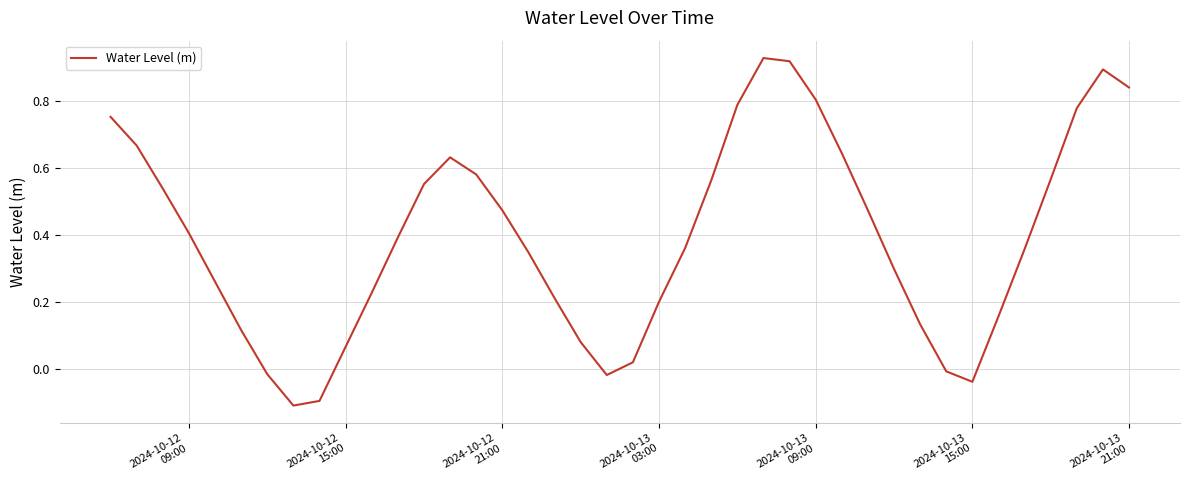

What is the difference between the maximum and minimum values?

1.0